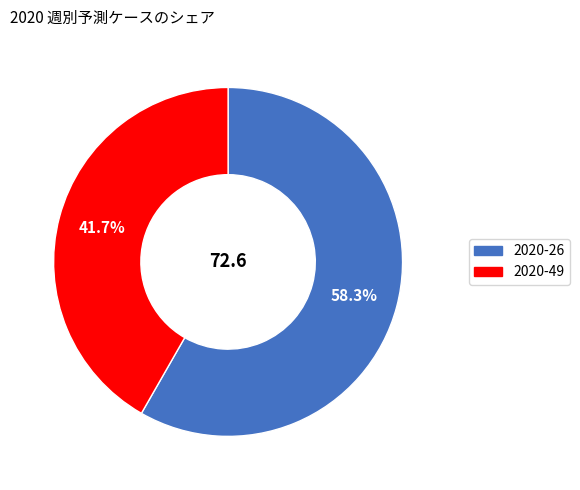

Between 2020-49 and 2020-26, which is larger?

2020-26